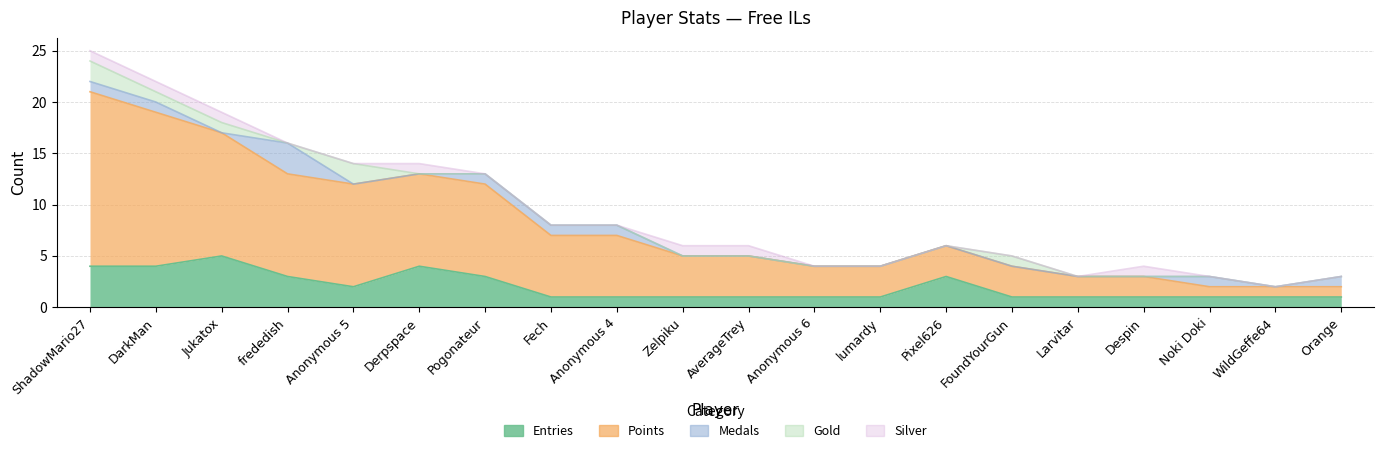

Is it true that Medals equals 0 at Despin?

True